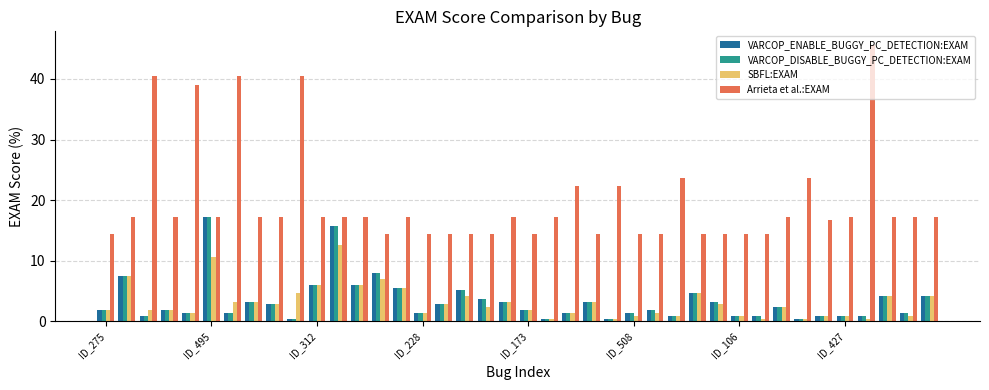

Count the number of data series in this chart.

4